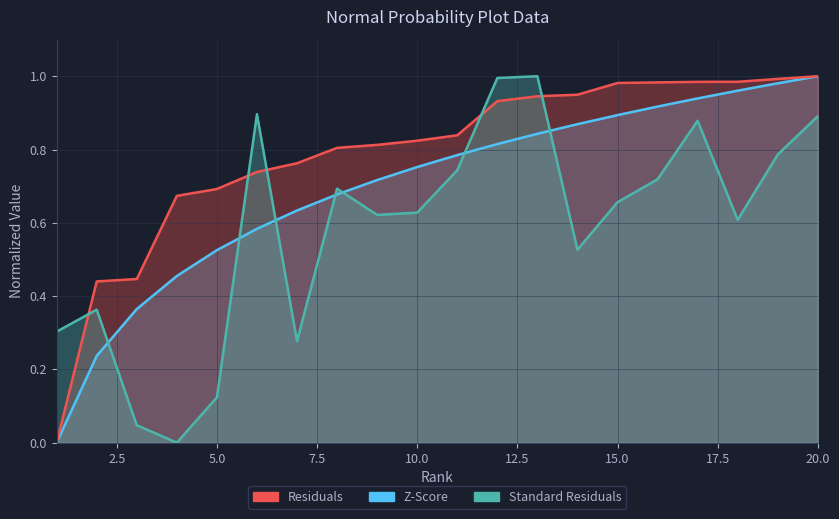

Does the chart display data point markers on the line(s)?

No